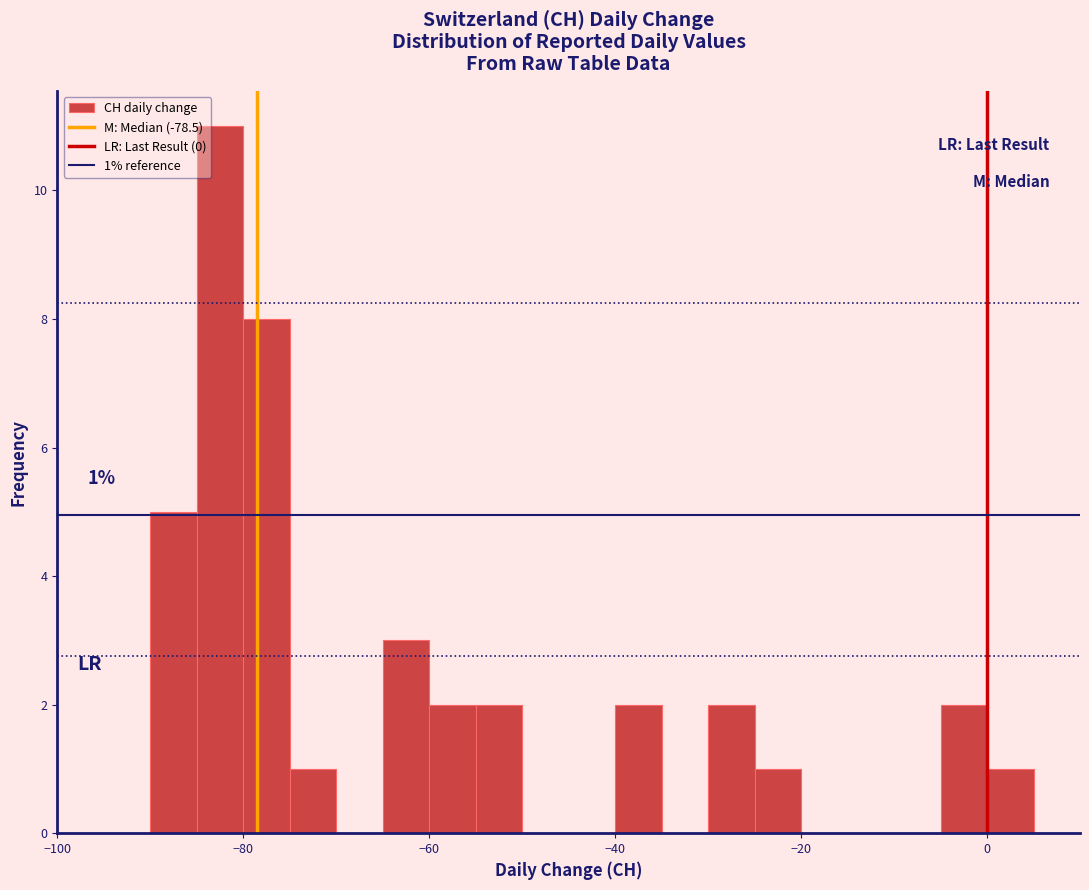

Read against the x-axis, roughly where is the centre of the tallest bar?

-82